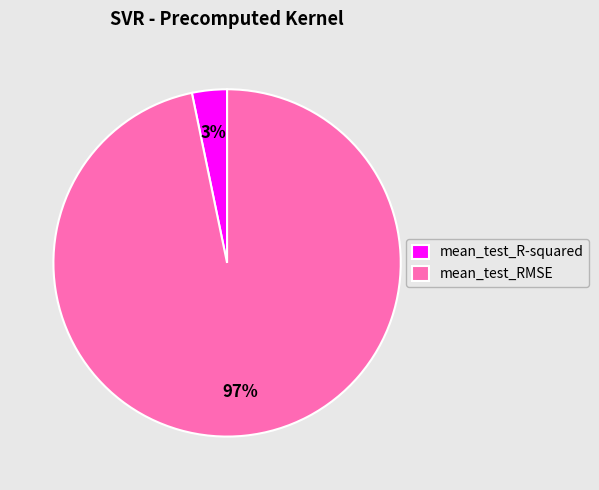

How many slices are in this pie chart?

2